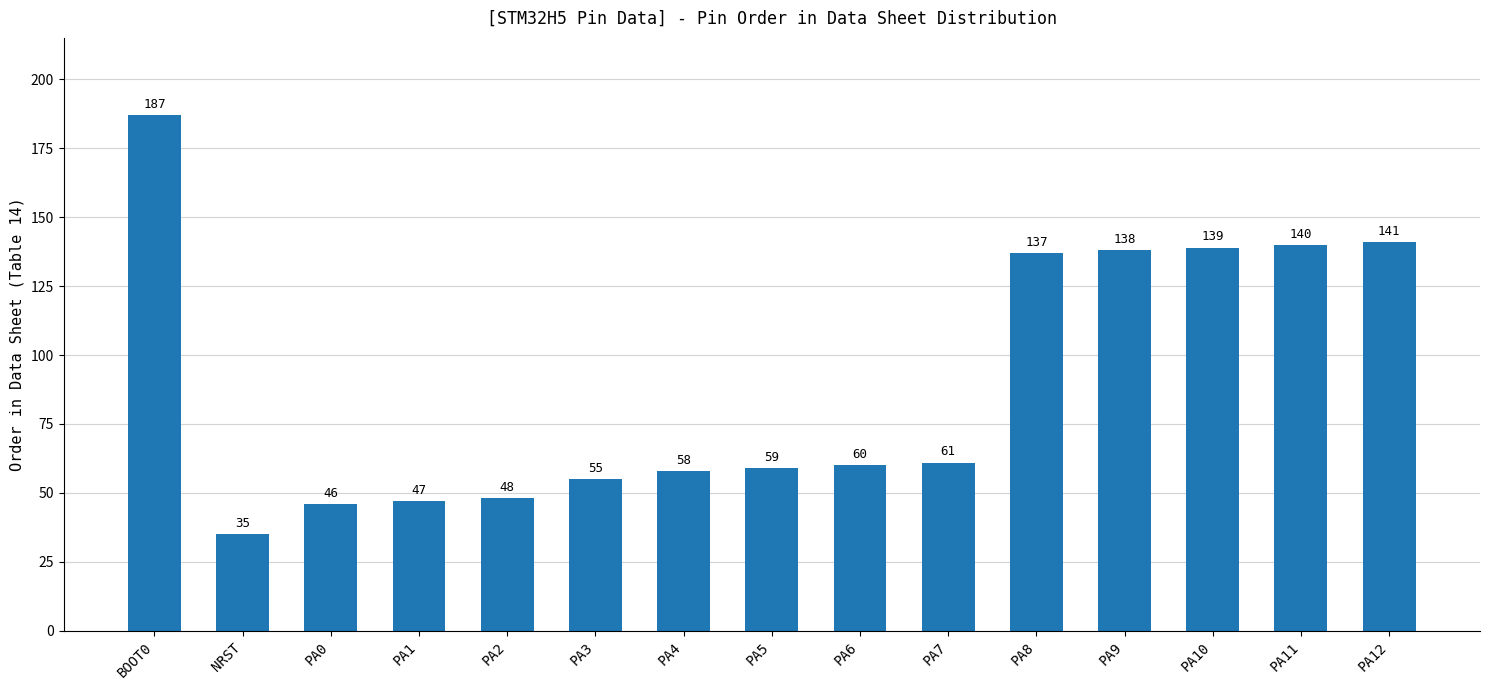

What is the ratio of the value at PA2 to the value at PA4?

0.8